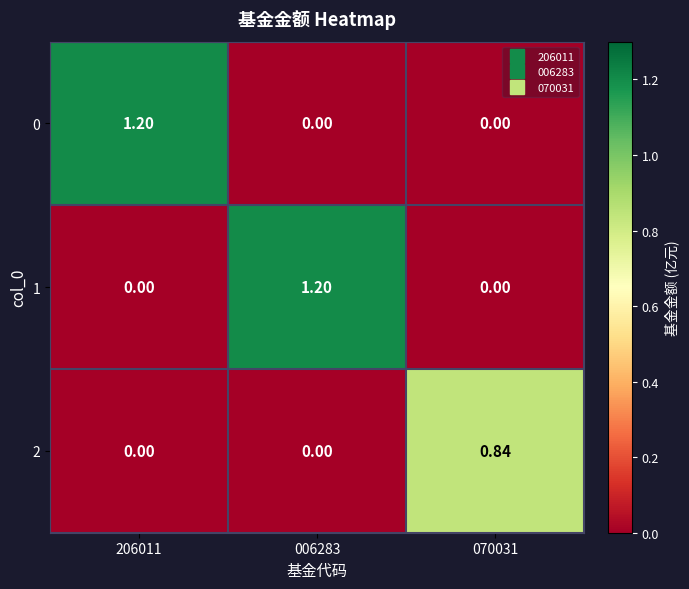

What is the difference between the highest and lowest values at 006283?

1.2